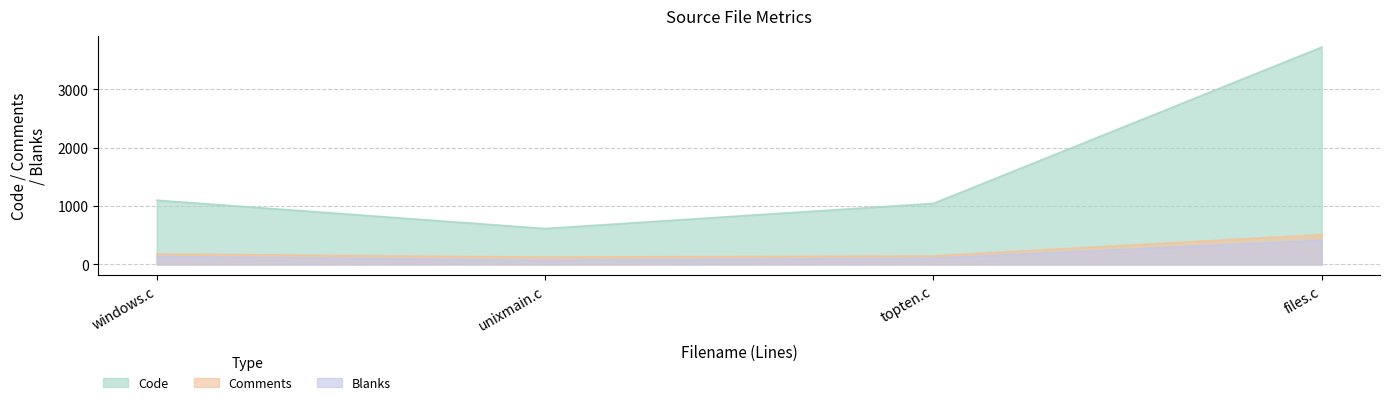

What is the label of the 2nd point from the left?

unixmain.c